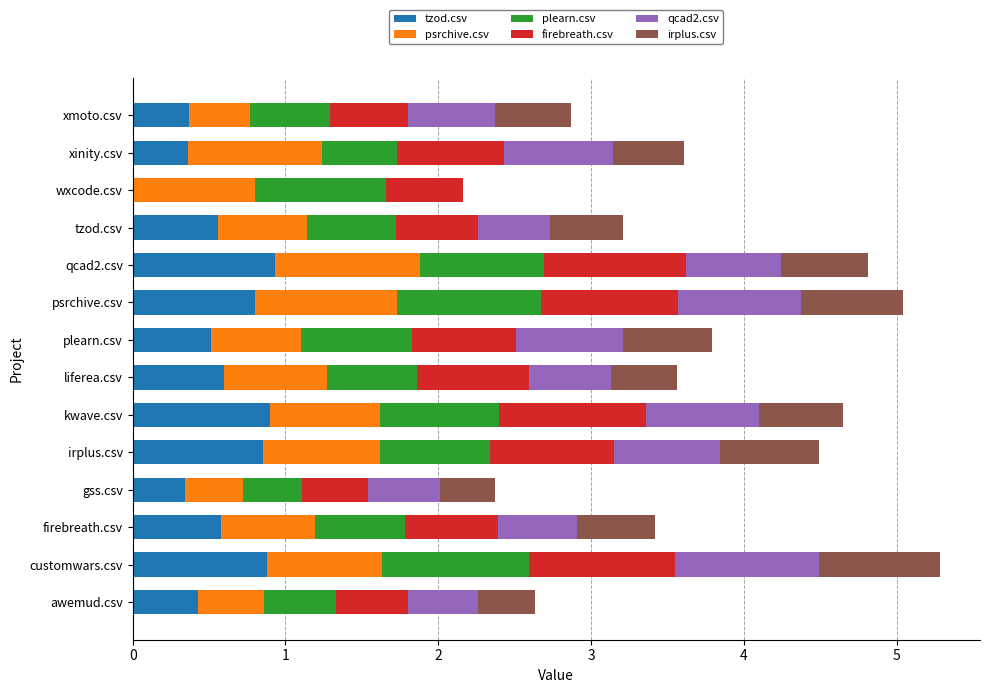

What is the total value across all series at irplus.csv?

4.5